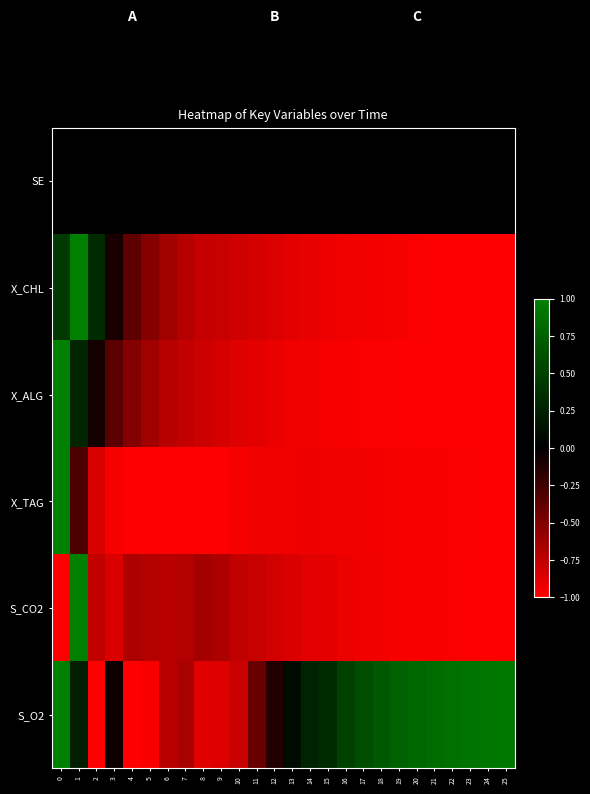

Reading right to left, what are all the values shown in this chart?

SE: 25=0.0	24=0.0	23=0.0	22=0.0	21=0.0	20=0.0	19=0.0	18=0.0	17=0.0	16=0.0	15=0.0	14=0.0	13=0.0	12=0.0	11=0.0	10=0.0	9=0.0	8=0.0	7=0.0	6=0.0	5=0.0	4=0.0	3=0.0	2=0.0	1=0.0	0=0.0
X_CHL: 25=-1.0	24=-1.0	23=-1.0	22=-1.0	21=-1.0	20=-1.0	19=-1.0	18=-1.0	17=-0.9	16=-0.9	15=-0.9	14=-0.9	13=-0.9	12=-0.9	11=-0.8	10=-0.8	9=-0.8	8=-0.8	7=-0.7	6=-0.6	5=-0.5	4=-0.4	3=-0.1	2=0.3	1=1.0	0=0.5
X_ALG: 25=-1.0	24=-1.0	23=-1.0	22=-1.0	21=-1.0	20=-1.0	19=-1.0	18=-1.0	17=-1.0	16=-1.0	15=-1.0	14=-1.0	13=-0.9	12=-0.9	11=-0.9	10=-0.9	9=-0.8	8=-0.8	7=-0.8	6=-0.7	5=-0.6	4=-0.5	3=-0.4	2=-0.1	1=0.3	0=1.0
X_TAG: 25=-1.0	24=-1.0	23=-1.0	22=-1.0	21=-1.0	20=-1.0	19=-1.0	18=-1.0	17=-1.0	16=-0.9	15=-0.9	14=-0.9	13=-0.9	12=-0.9	11=-1.0	10=-1.0	9=-1.0	8=-1.0	7=-1.0	6=-1.0	5=-1.0	4=-1.0	3=-1.0	2=-0.8	1=-0.3	0=1.0
S_CO2: 25=-1.0	24=-1.0	23=-1.0	22=-1.0	21=-1.0	20=-1.0	19=-1.0	18=-1.0	17=-0.9	16=-0.9	15=-0.9	14=-0.9	13=-0.9	12=-0.8	11=-0.8	10=-0.8	9=-0.7	8=-0.6	7=-0.7	6=-0.7	5=-0.7	4=-0.7	3=-0.9	2=-0.8	1=1.0	0=-1.0
S_O2: 25=0.9	24=0.9	23=0.9	22=0.9	21=0.9	20=0.8	19=0.8	18=0.7	17=0.6	16=0.5	15=0.3	14=0.3	13=0.1	12=-0.1	11=-0.4	10=-0.8	9=-0.9	8=-0.9	7=-0.7	6=-0.7	5=-1.0	4=-1.0	3=-0.1	2=-1.0	1=0.2	0=1.0